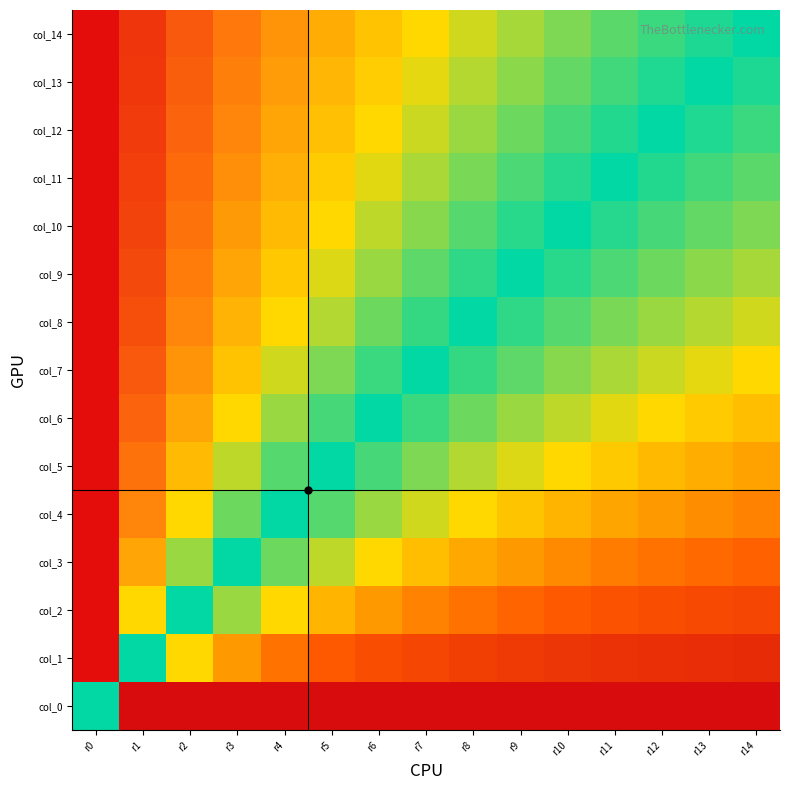

At how many categories does at least one series exceed 0?

15